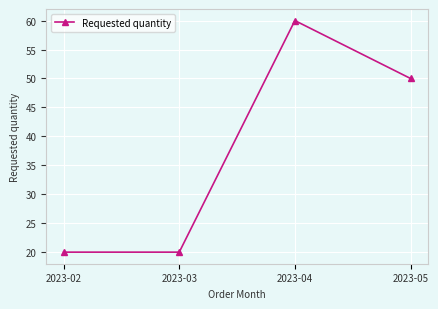

What is the value of the 3rd point from the left?

60